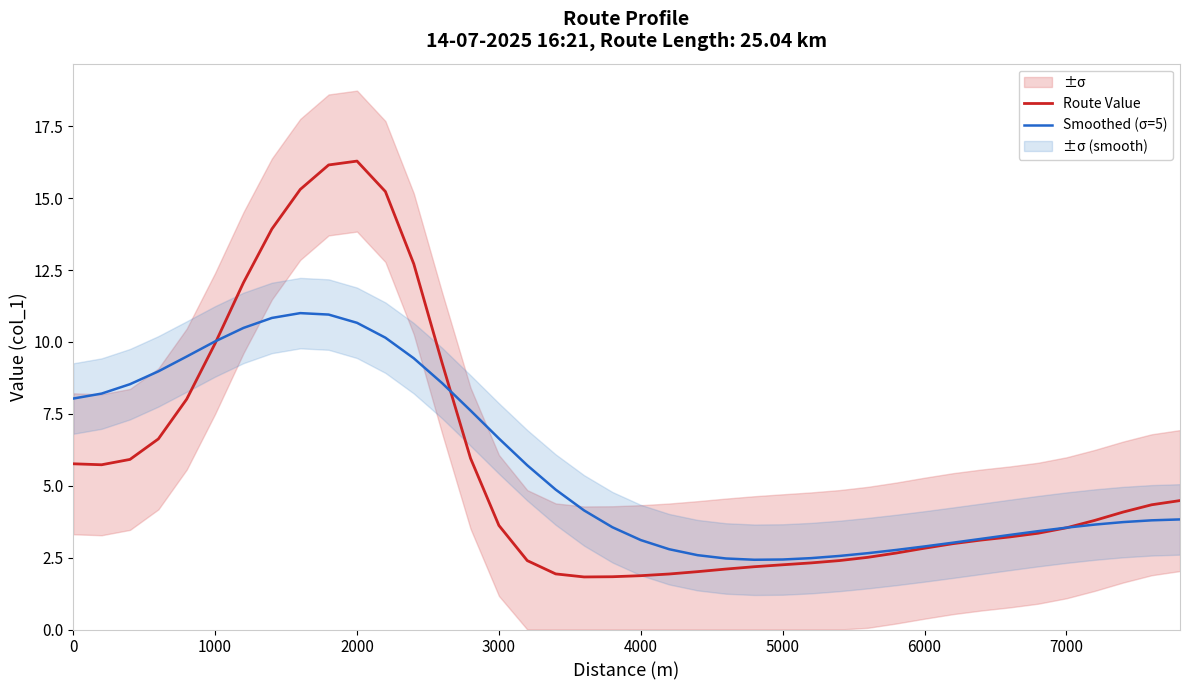

What is the minimum value for Route Value?

1.8